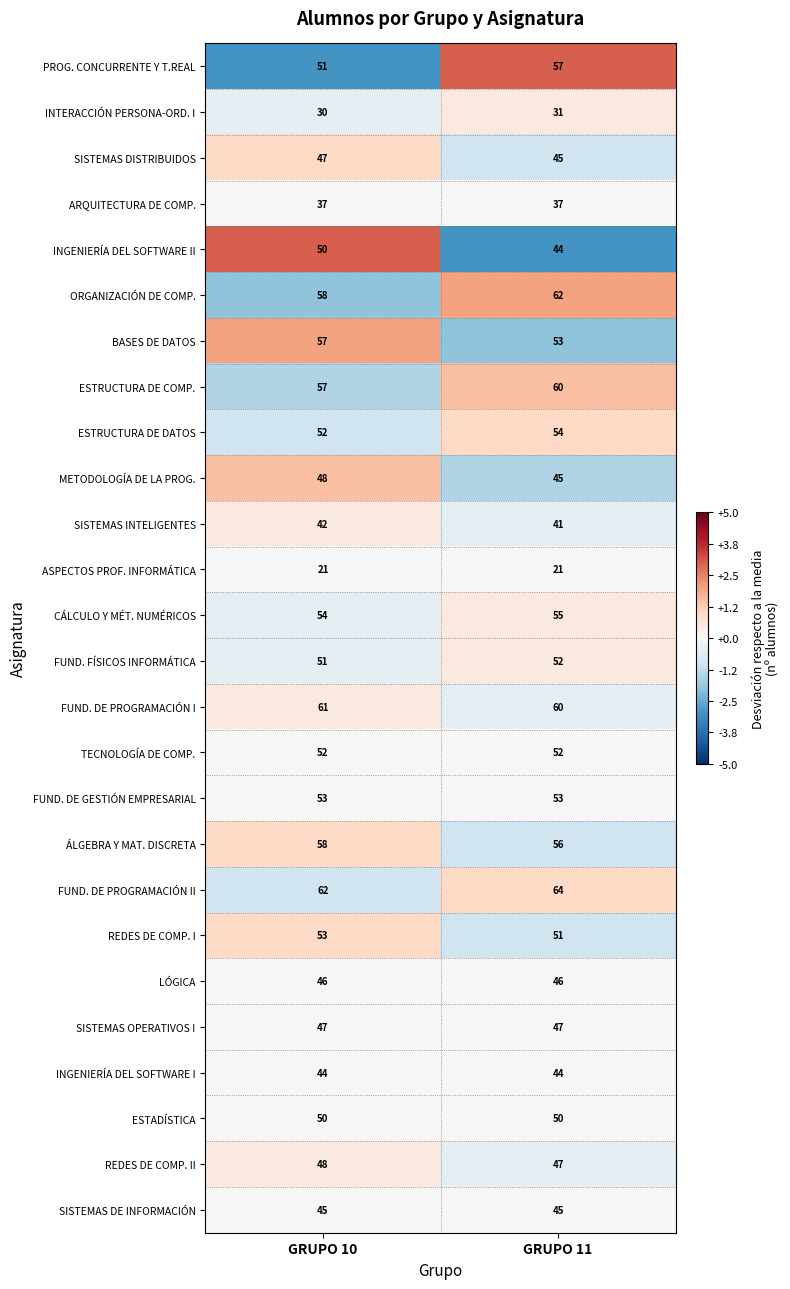

What is the total value across all series at GRUPO 11?

1272